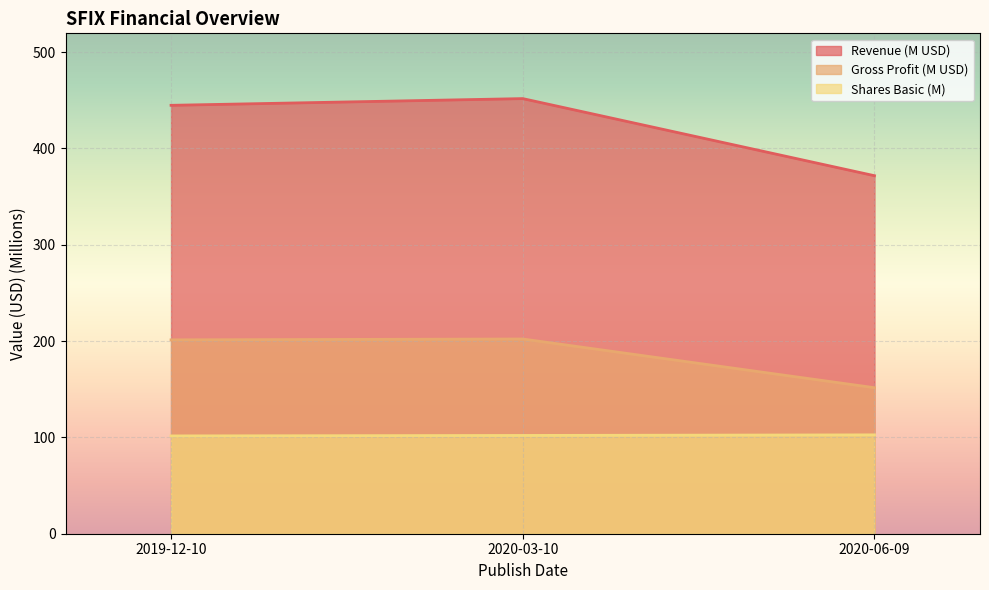

At which label is Gross Profit closest to 176?

2020-06-09